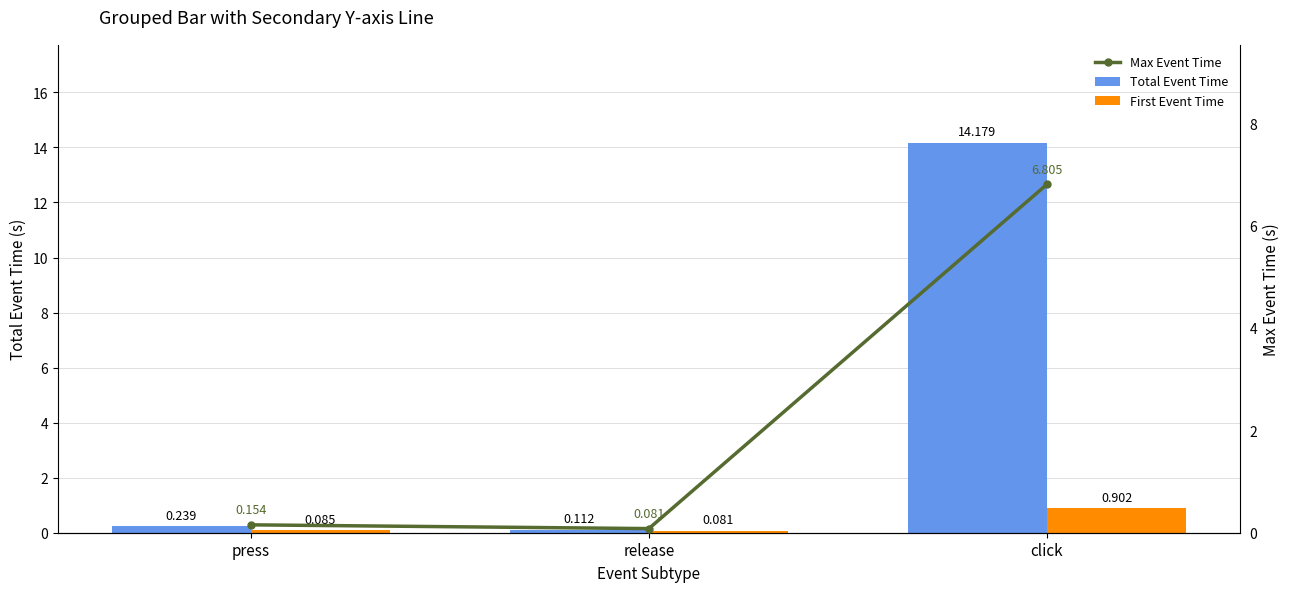

True or false: Max Event Time has a value of 0.0 at press.

False